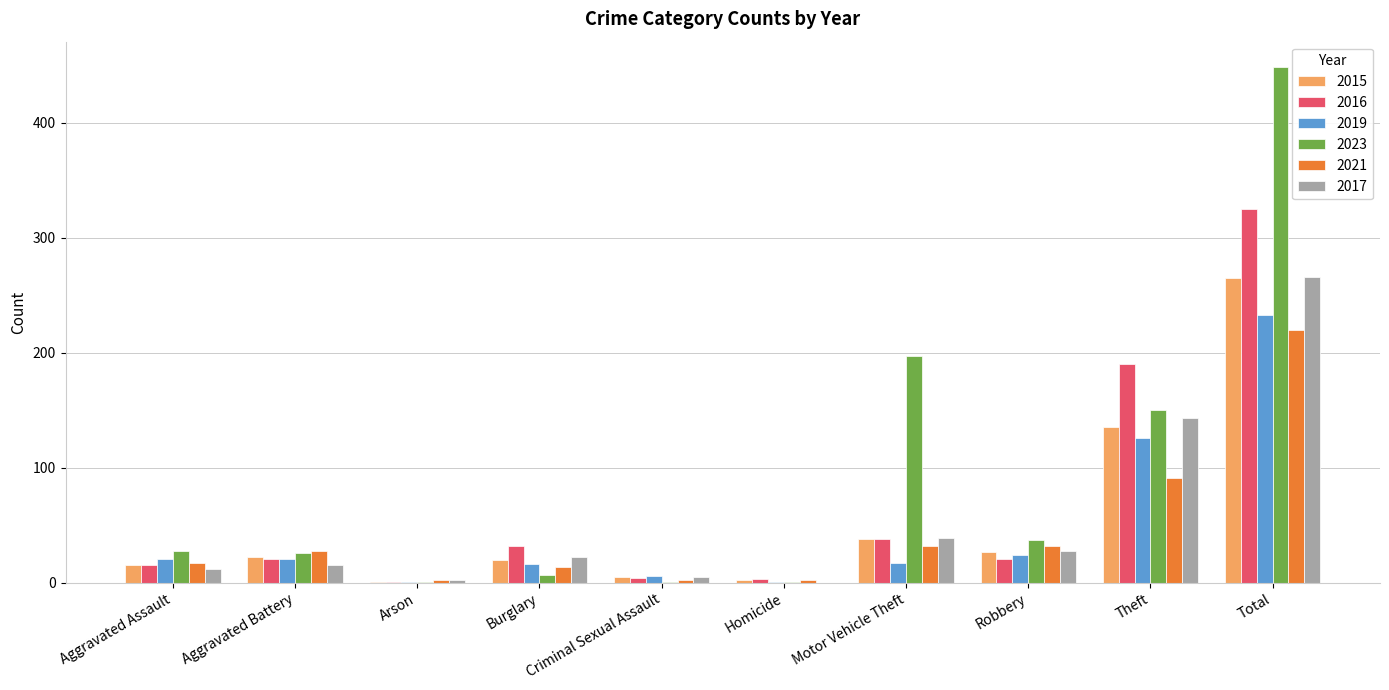

Which category has the highest value across all series?

Total